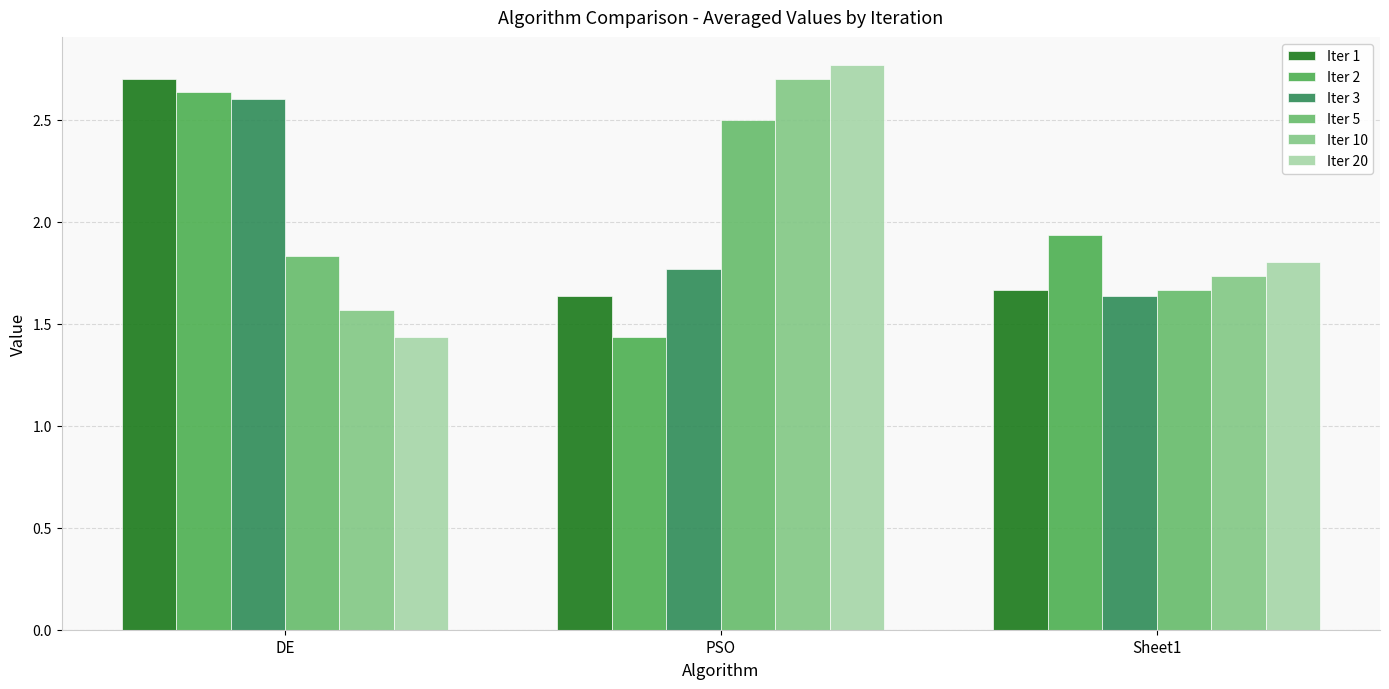

What is the label of the 3rd bar from the left?

Sheet1